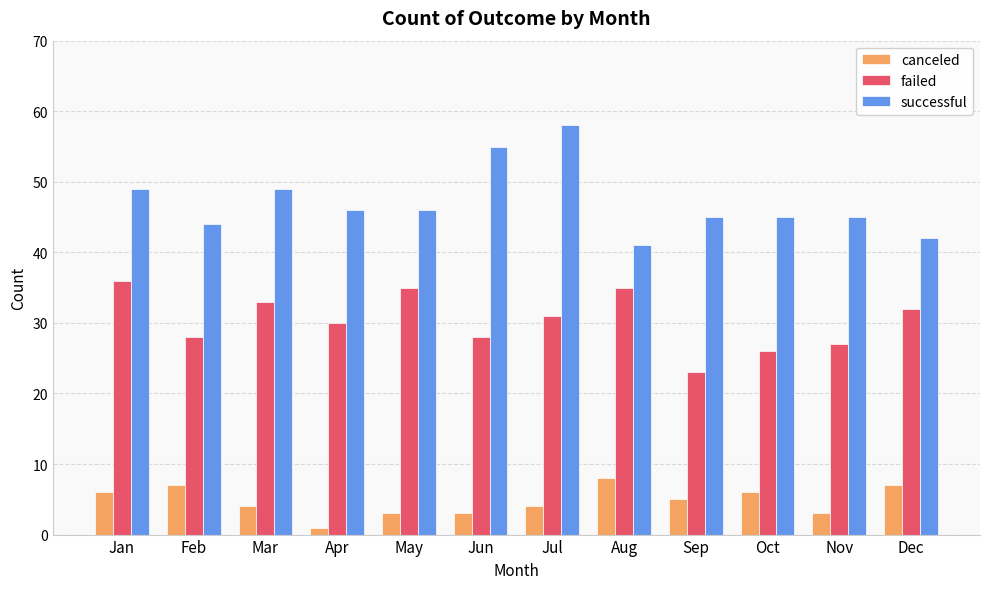

Which series changed the most between Apr and Jun?

successful